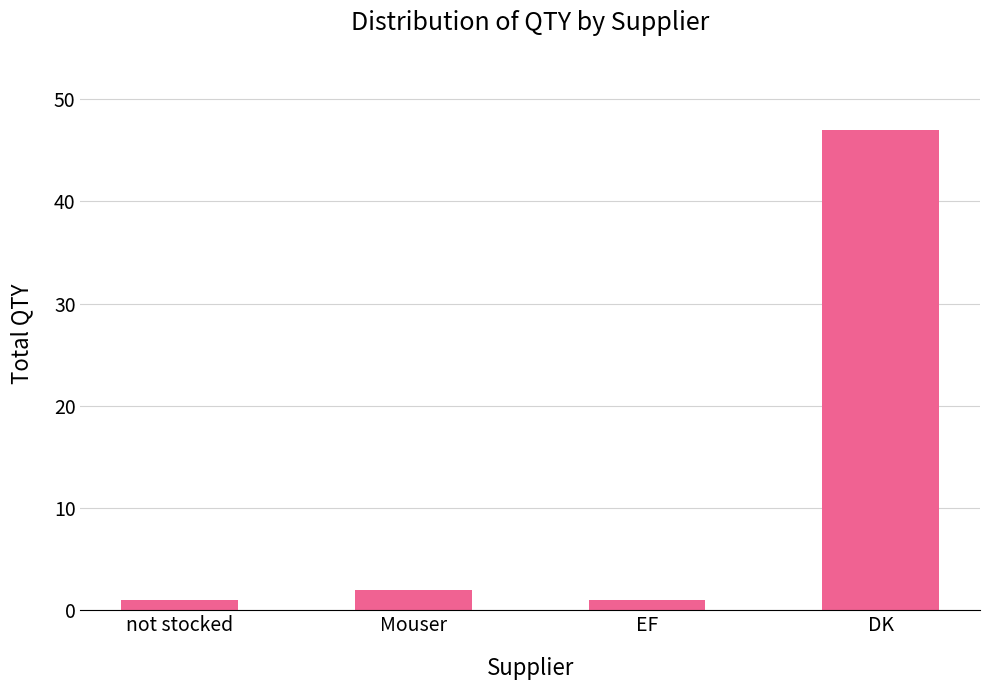

What is the difference between the maximum and minimum values?

46